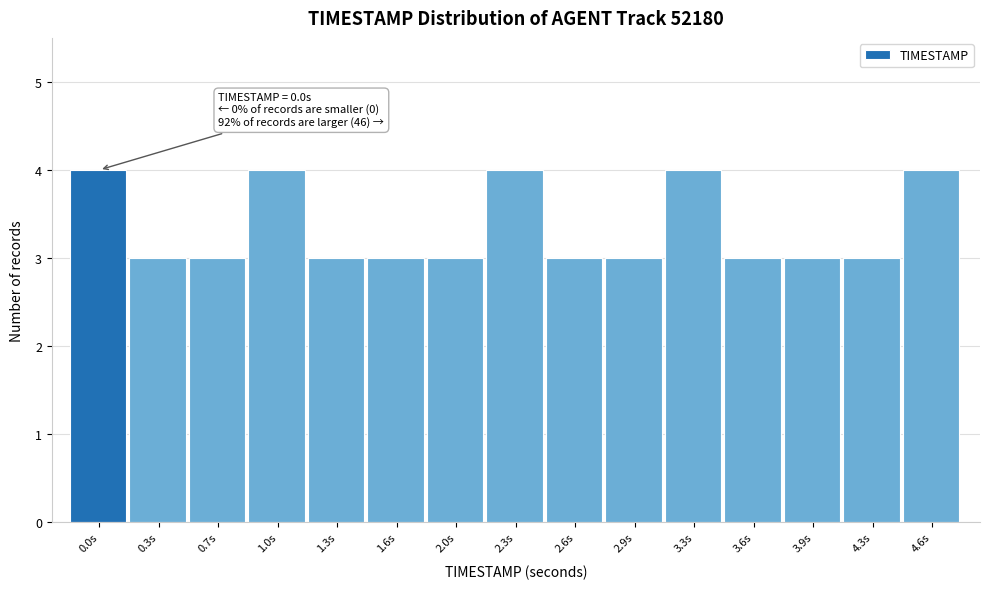

Reading right to left, extract all data points from this chart.

4.6s=4	4.3s=3	3.9s=3	3.6s=3	3.3s=4	2.9s=3	2.6s=3	2.3s=4	2.0s=3	1.6s=3	1.3s=3	1.0s=4	0.7s=3	0.3s=3	0.0s=4